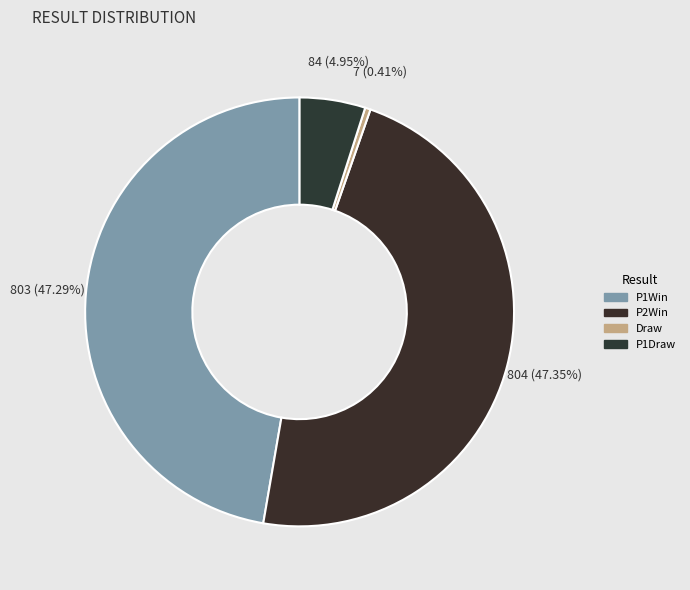

What is the smallest slice in the pie chart?

Draw